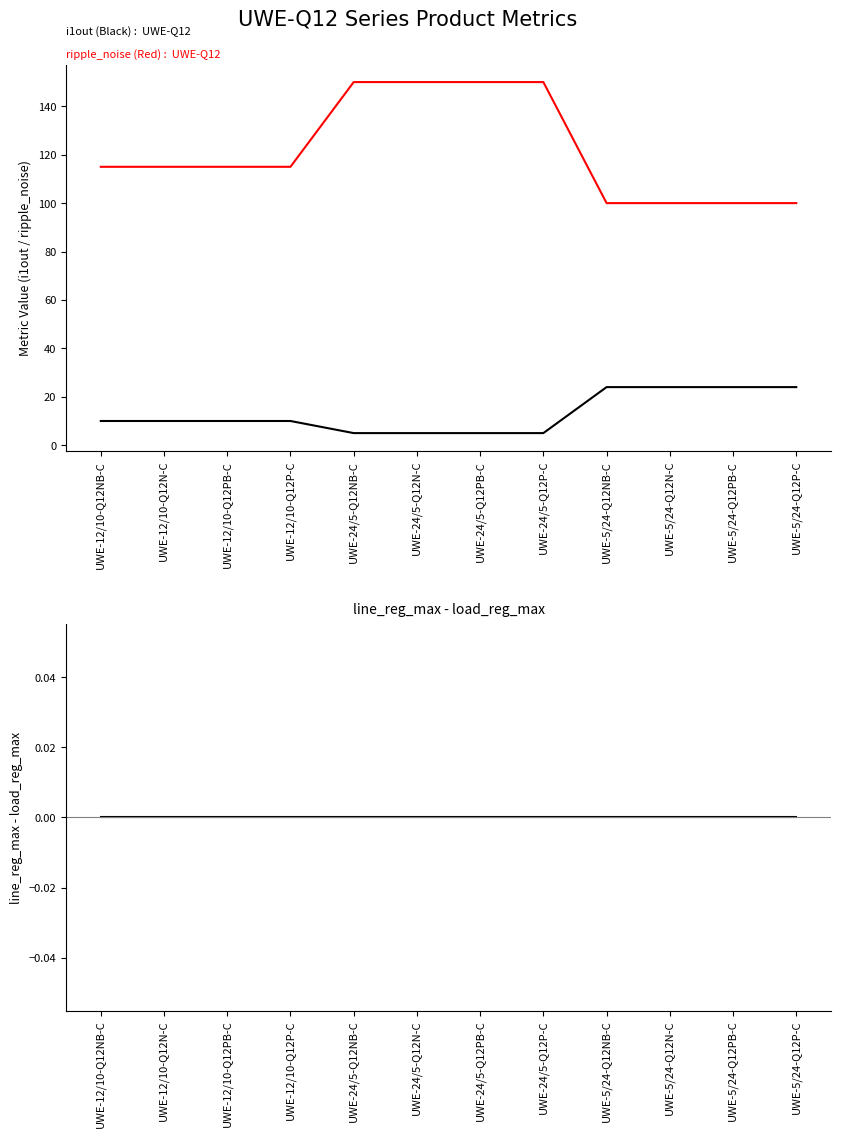

What is the difference between the maximum and minimum values in the ripple_noise series?

50